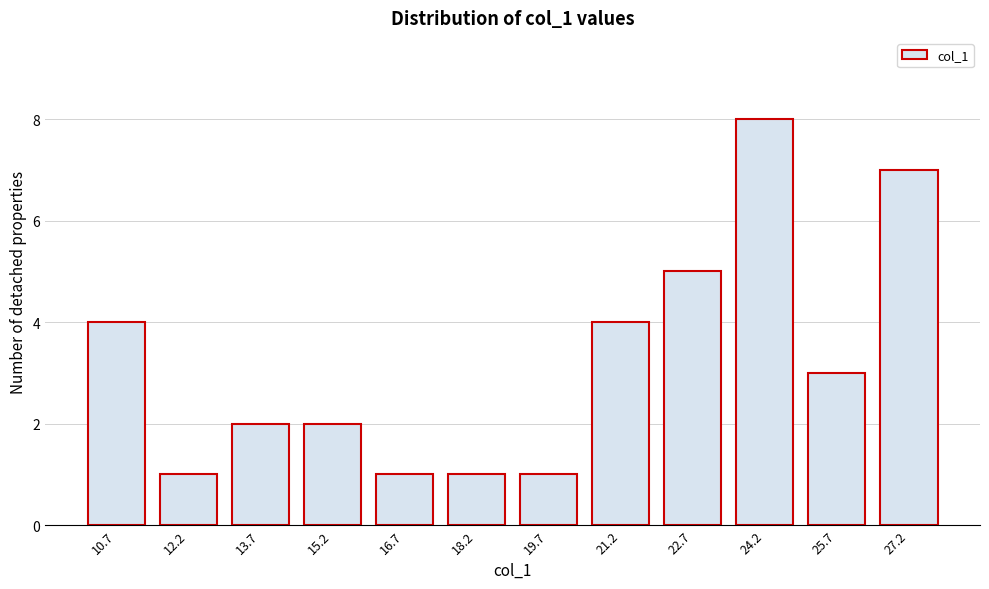

Reading right to left, transcribe all the data shown in this chart.

7	3	8	5	4	1	1	1	2	2	1	4